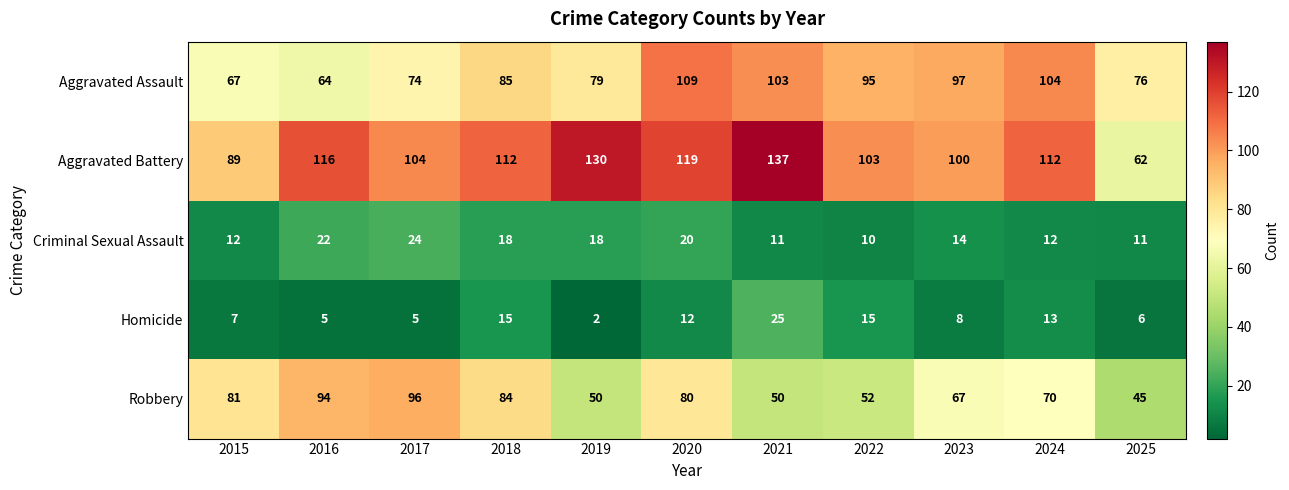

List the series in order of their peak value, lowest first.

Criminal Sexual Assault, Homicide, Robbery, Aggravated Assault, Aggravated Battery